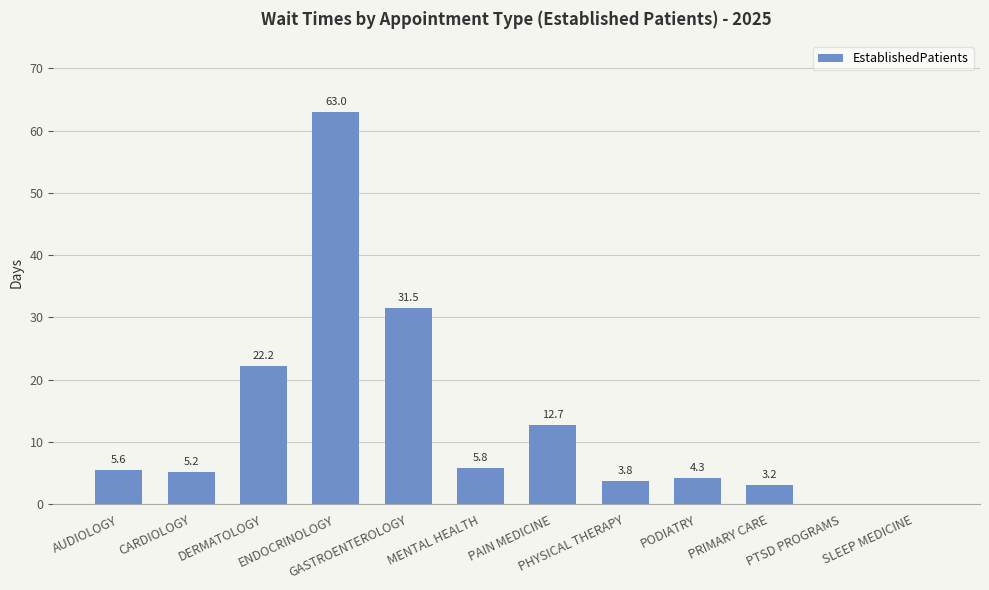

Between GASTROENTEROLOGY and MENTAL HEALTH, which is larger?

GASTROENTEROLOGY